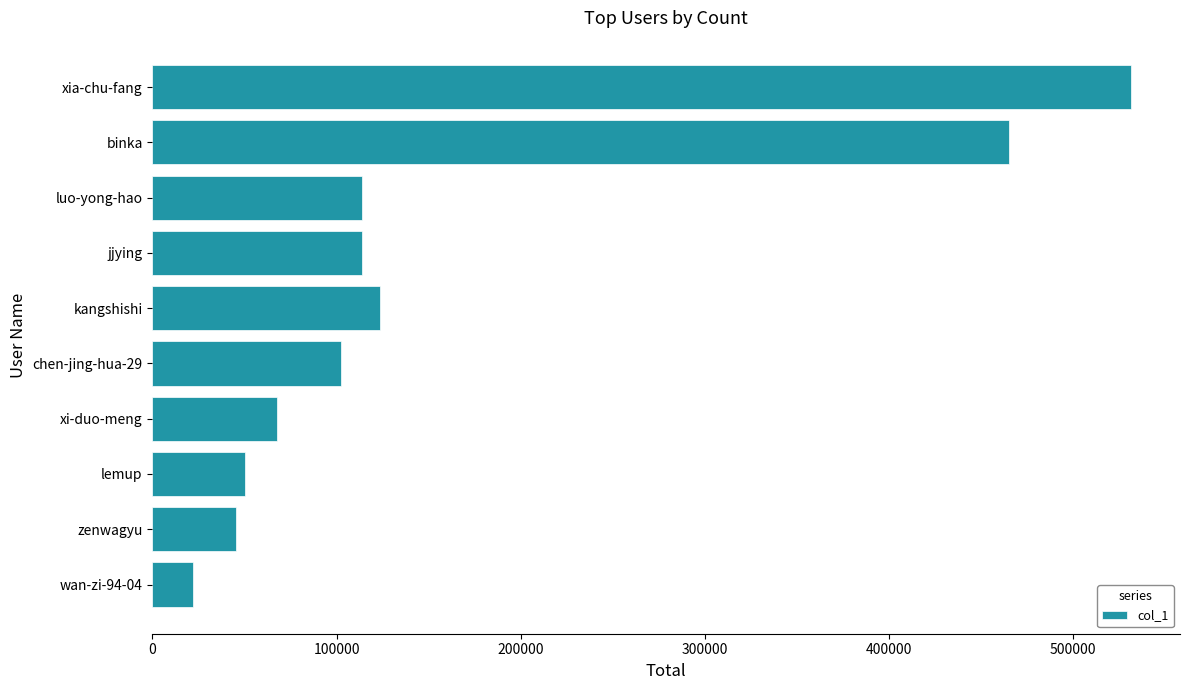

Count the number of categories in the chart.

10